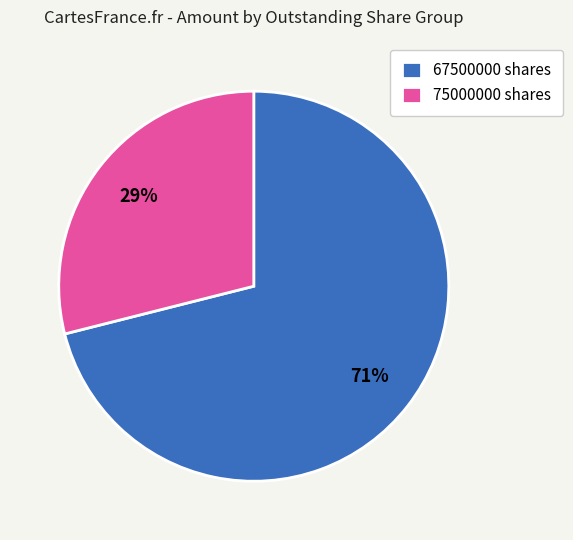

To the nearest percent, what is the difference between the largest and smallest slice percentages?

42%